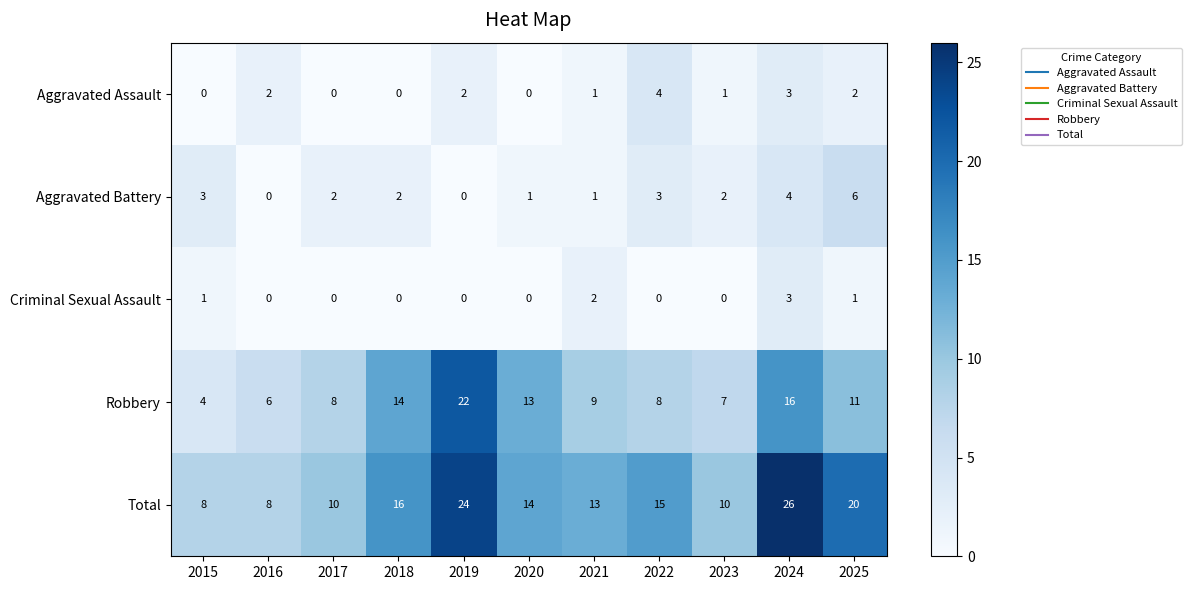

Read the Robbery value at 2024.

16